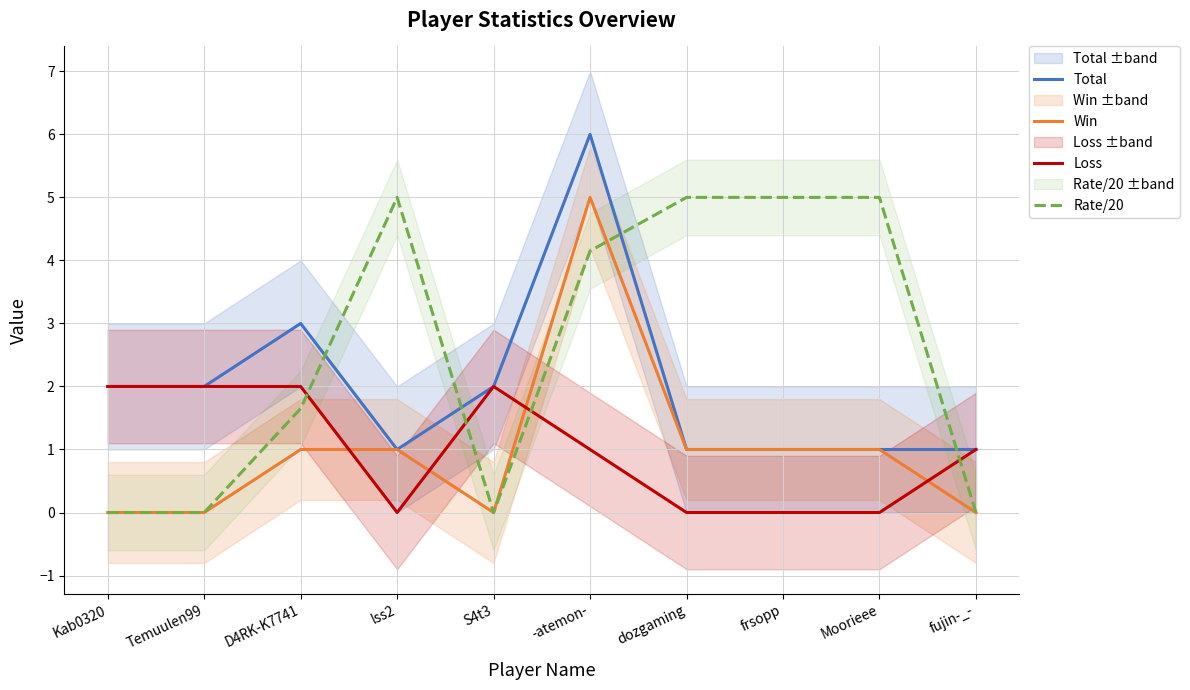

True or false: Total and Loss intersect in this chart.

False